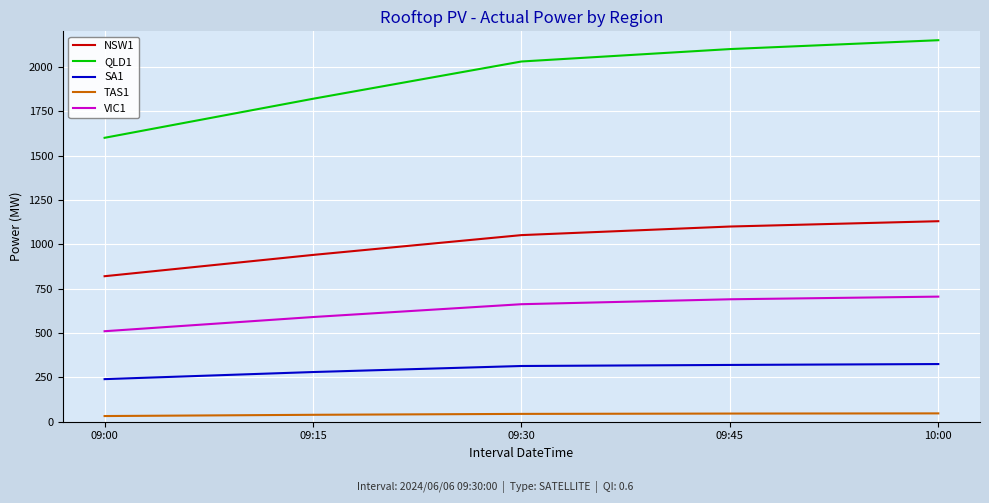

What are all the series names shown in the legend?

NSW1, QLD1, SA1, TAS1, VIC1